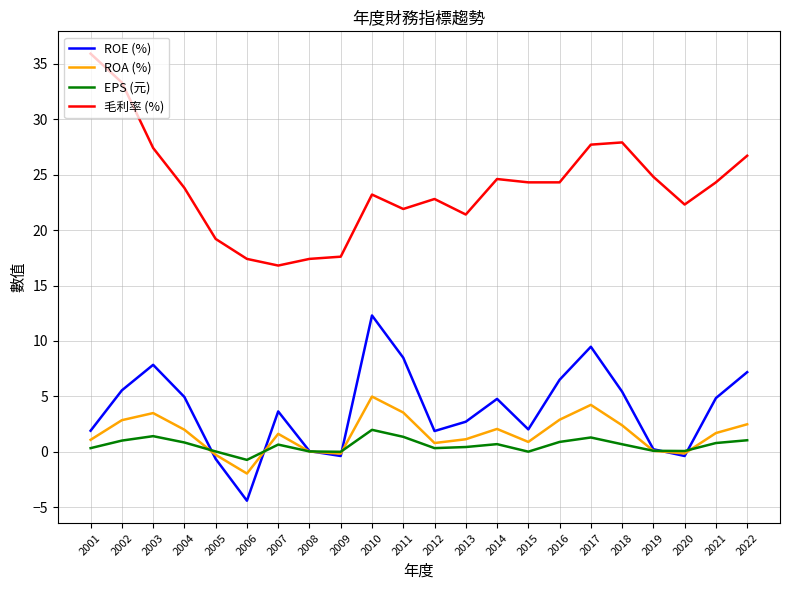

Which series has the widest spread of values?

毛利率 (%)